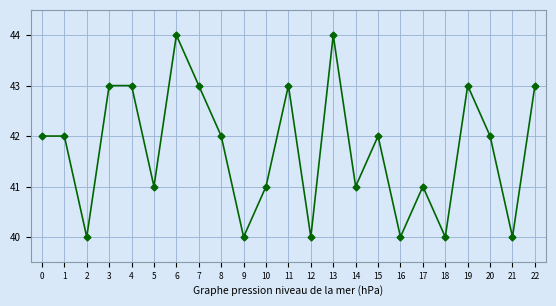

Where is the first local minimum?

2